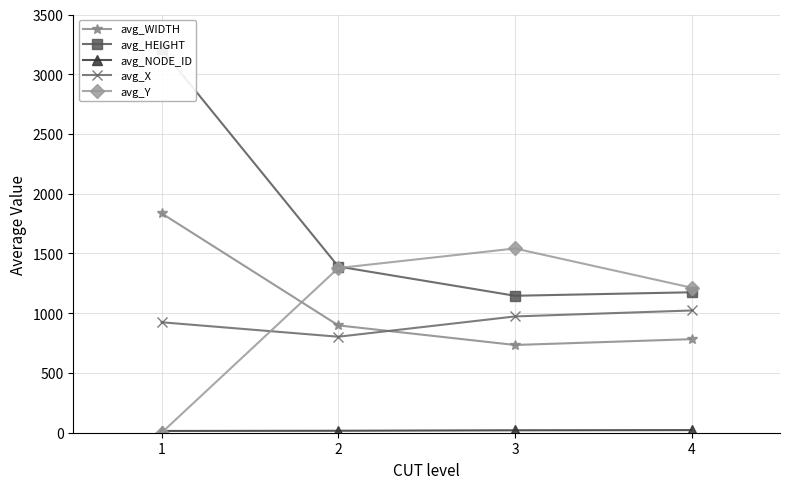

What is the maximum value shown in the chart?

3210.0